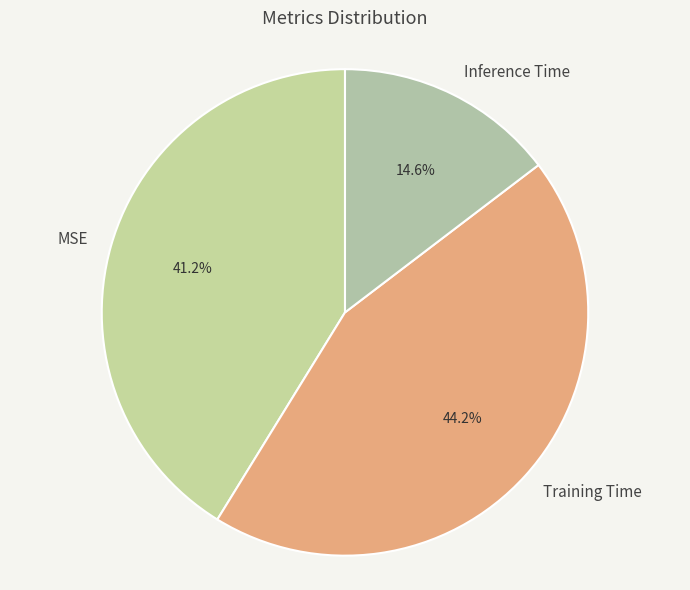

True or false: Training Time accounts for 32% of the total.

False